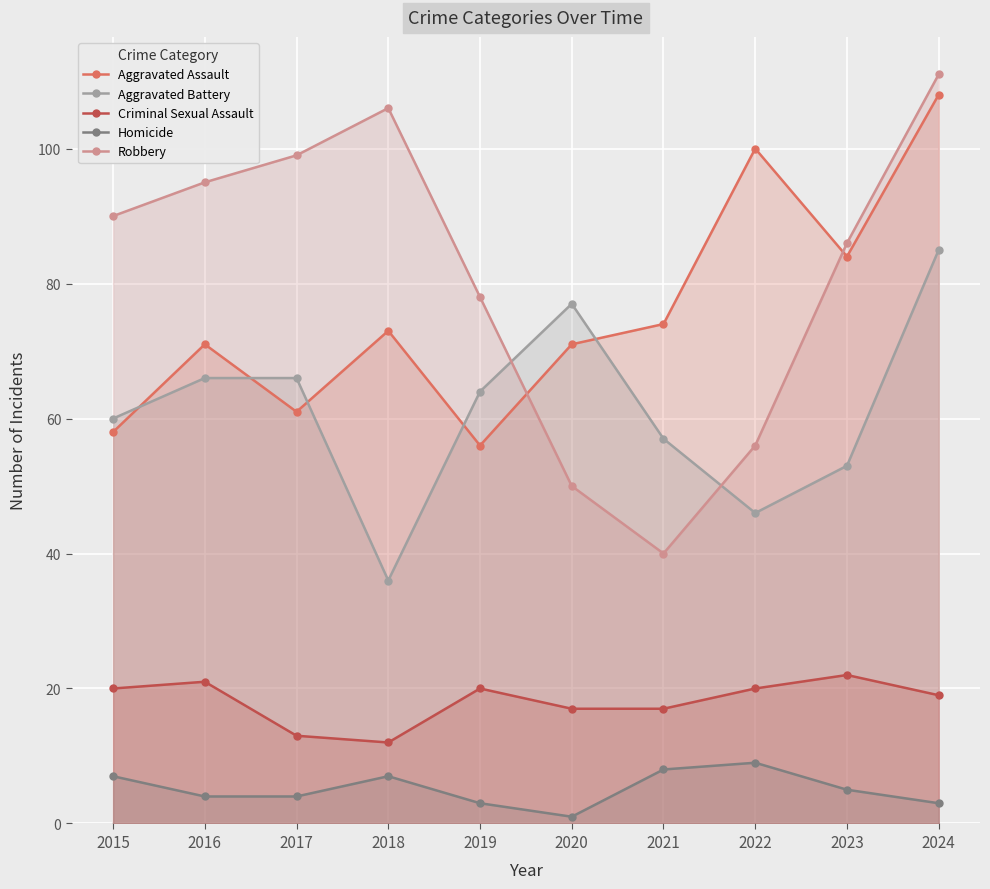

At which label does Criminal Sexual Assault reach its minimum?

2018